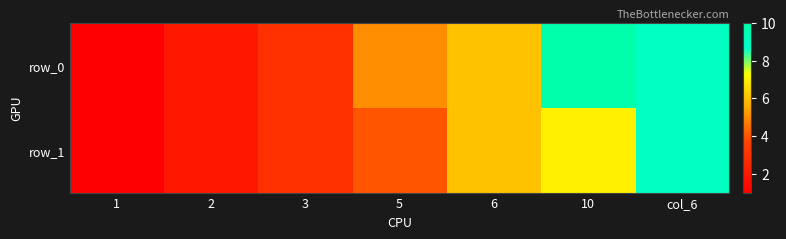

Reading left to right, what are all the values shown in this chart?

row_0: 1=1	2=2	3=3	5=5	6=6	10=10	col_6=9
row_1: 1=1	2=2	3=3	5=4	6=6	10=7	col_6=9